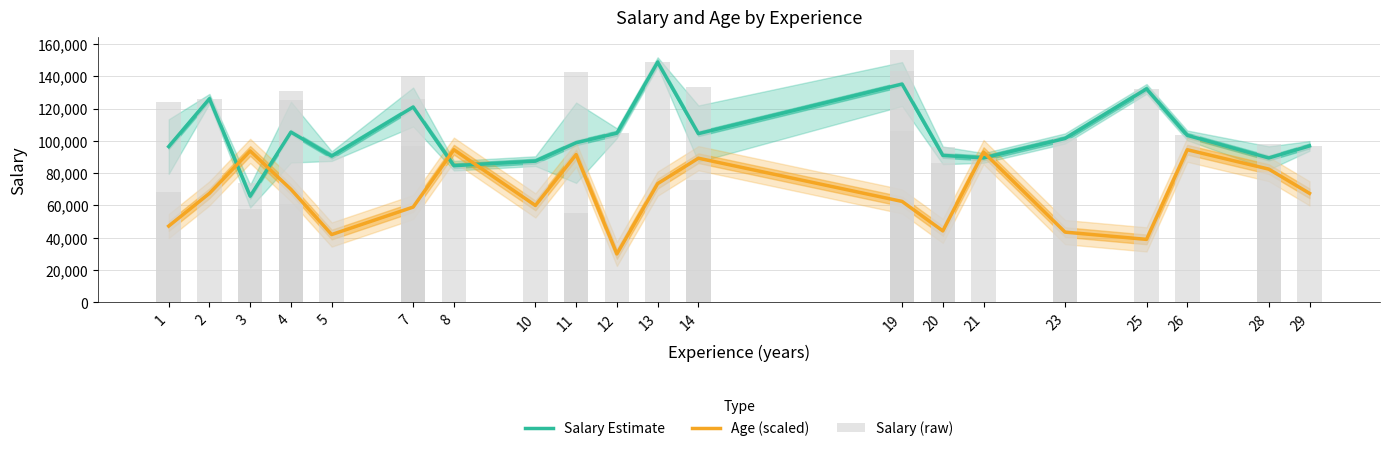

How many bars are there in total?

66